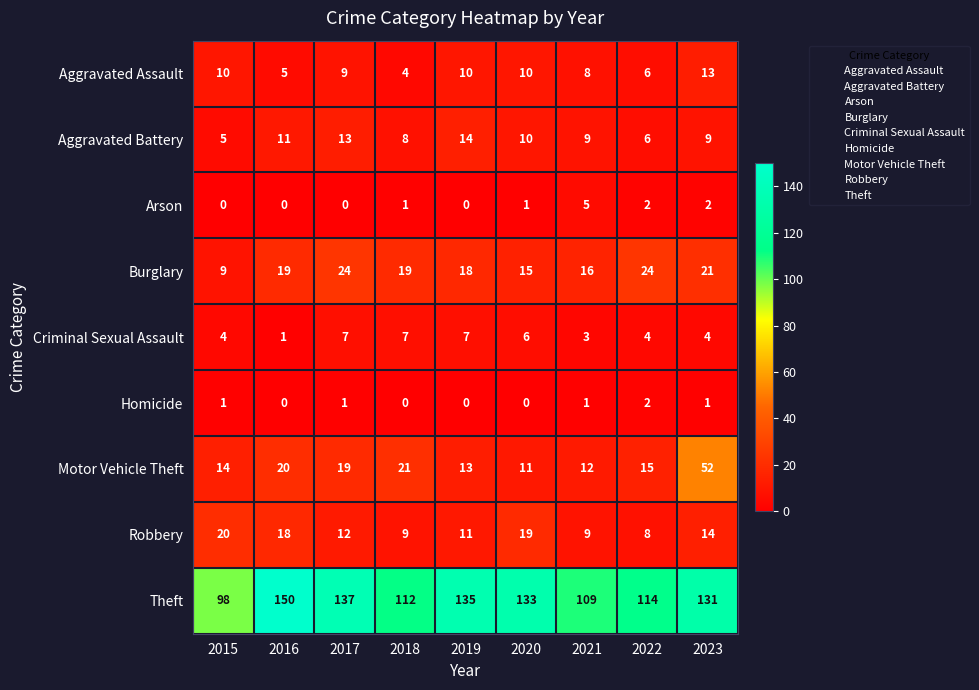

What is the sum of the Burglary values at 2018 and 2016?

38